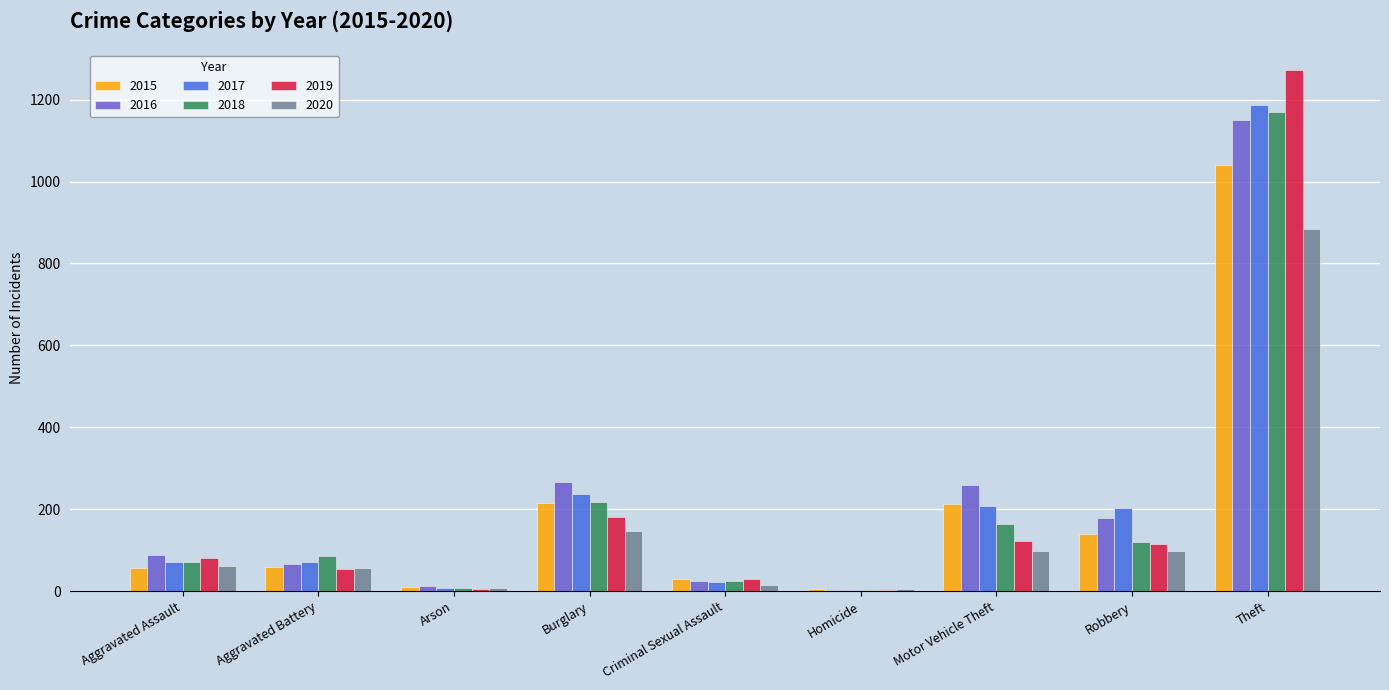

What is the sum of the 2015 values at Burglary and Aggravated Battery?

276